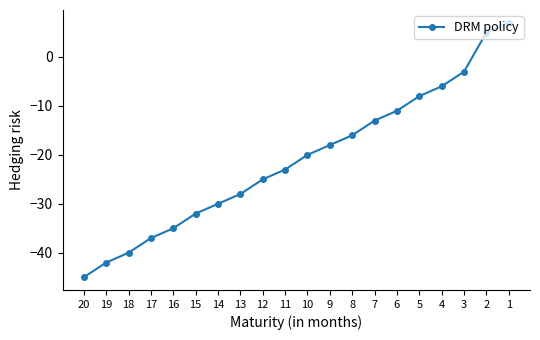

At which category does the chart reach its peak across all series?

1